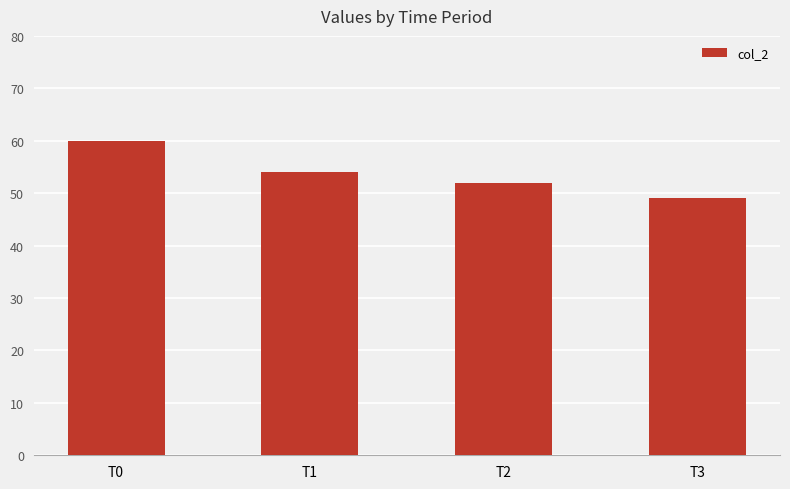

Between T0 and T1, which is larger?

T0